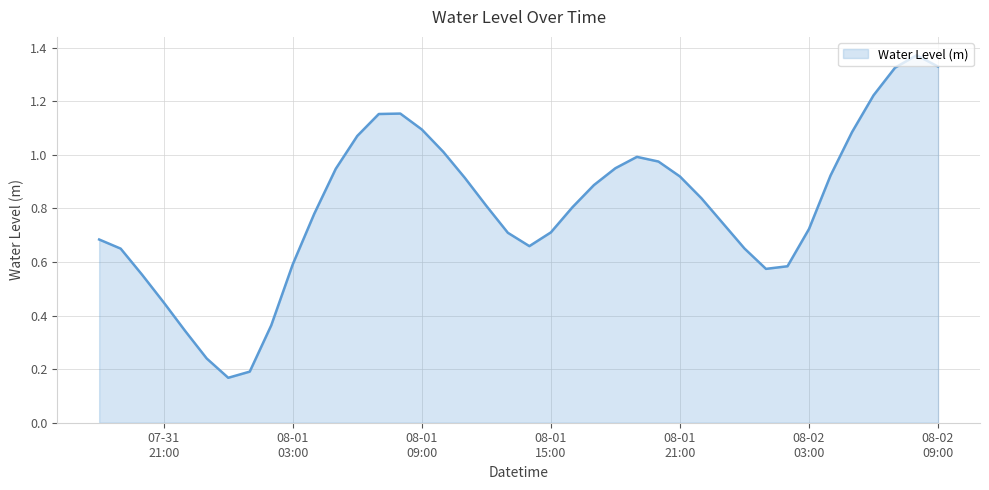

What is the difference between the maximum and minimum values?

1.2